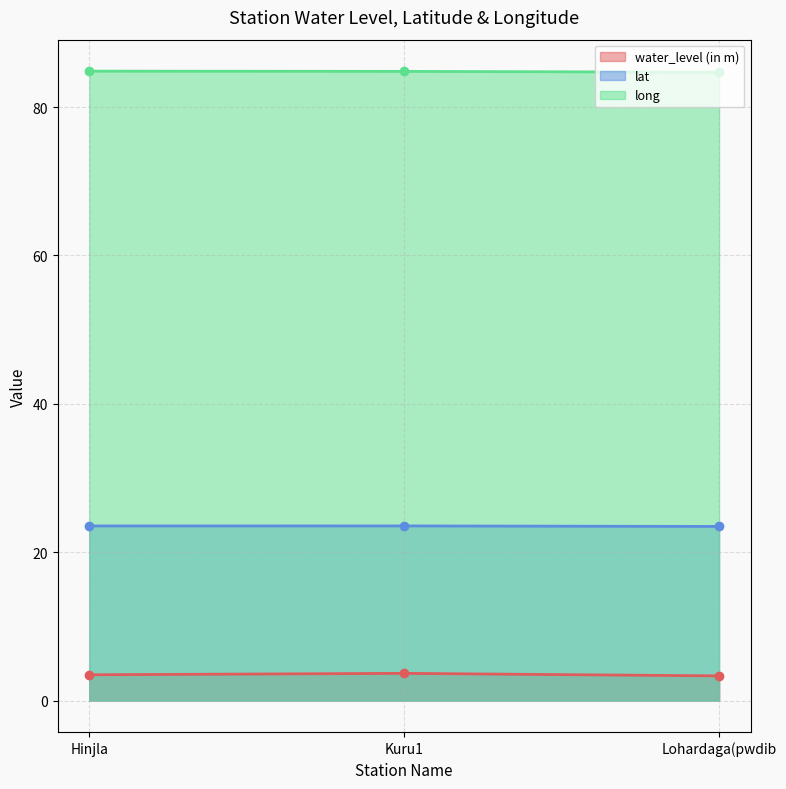

What are all the series names shown in the legend?

water_level (in m), lat, long